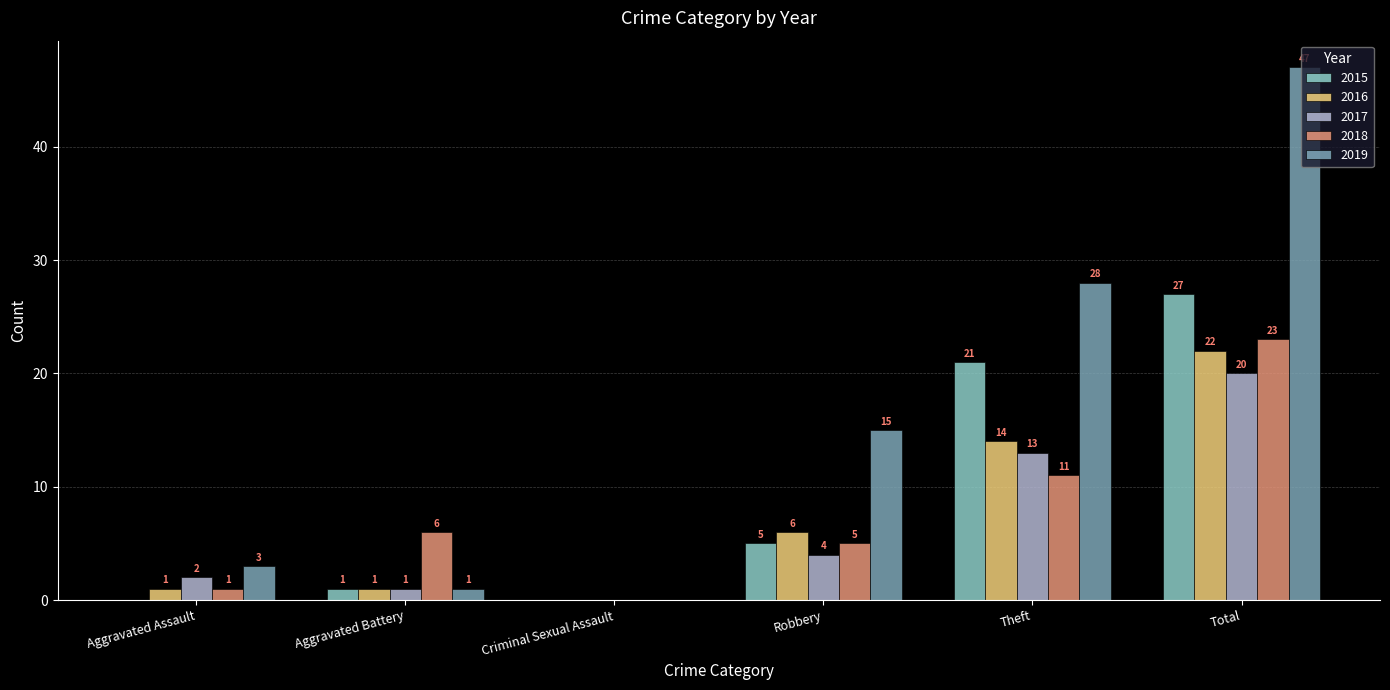

At which label does 2018 reach its peak?

Total